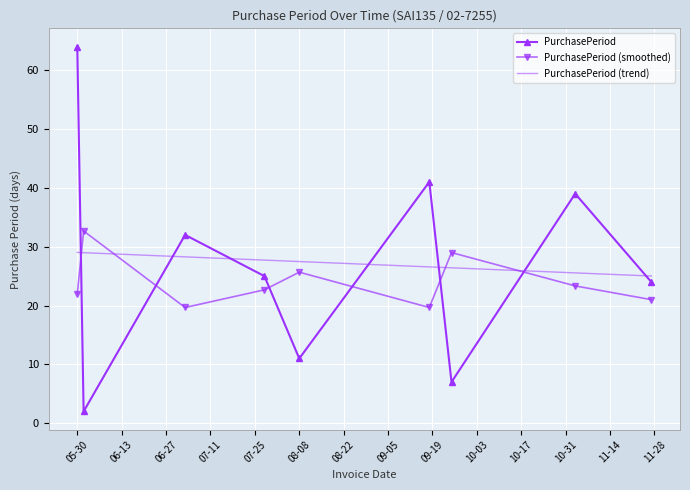

What is the difference between the second highest and second lowest values in the PurchasePeriod (smoothed) series?

9.3